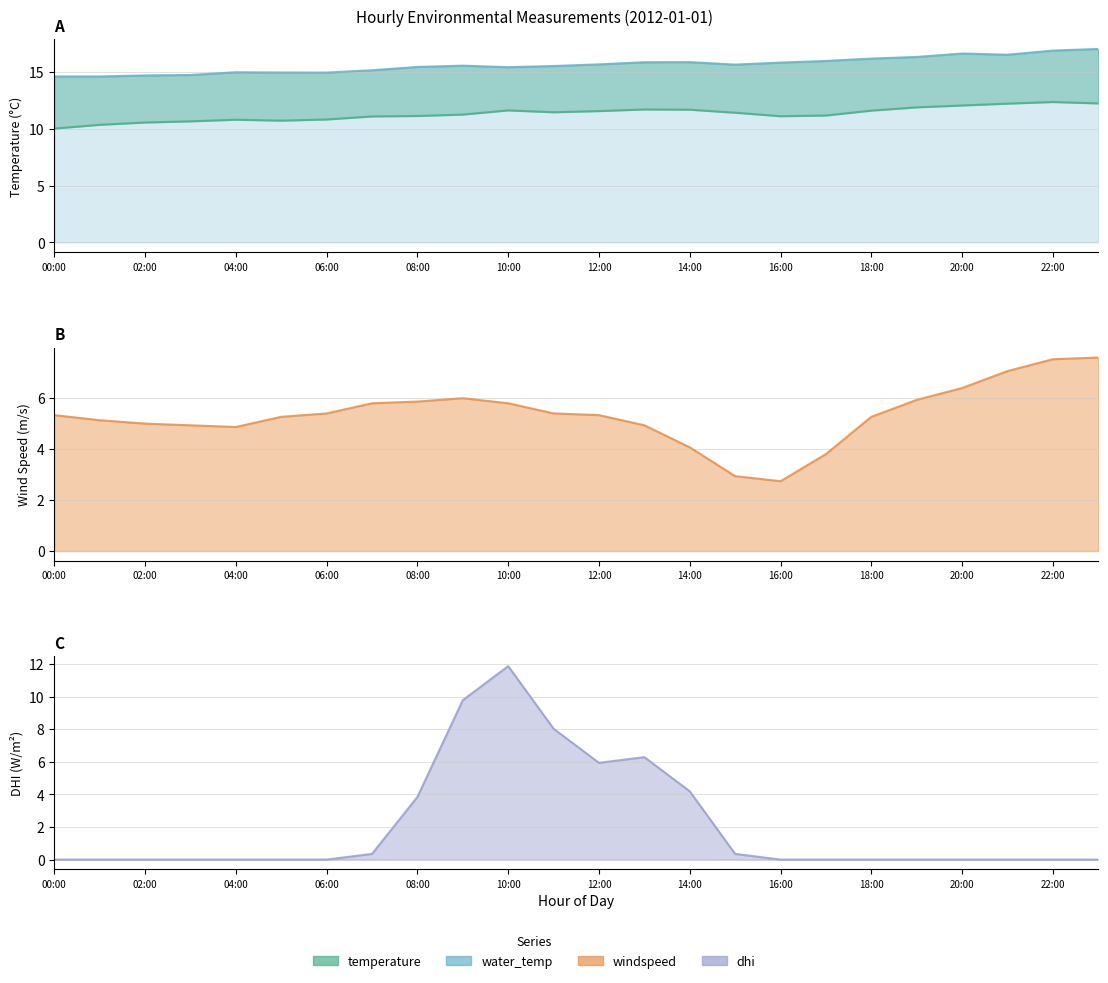

True or false: water_temp and temperature intersect in this chart.

False